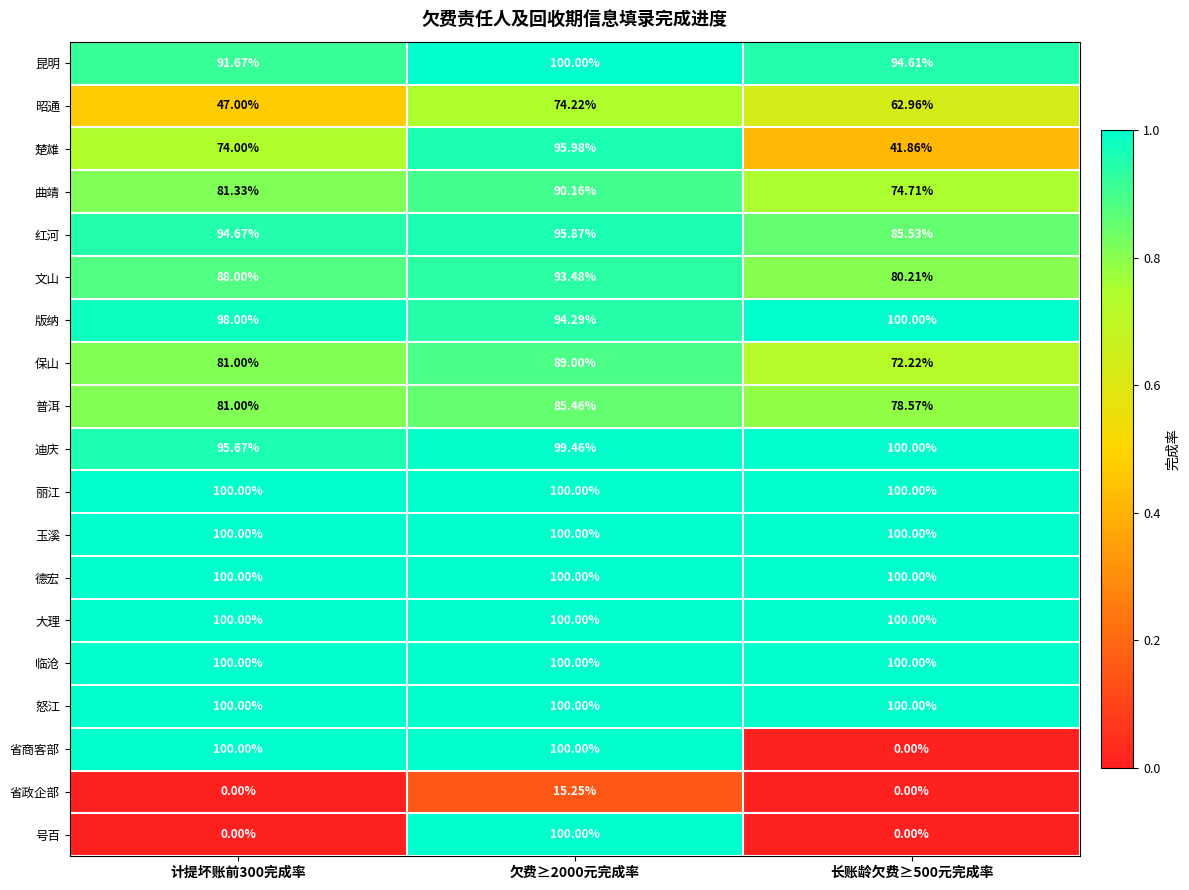

What is the difference between the highest and lowest values at 欠费≥2000元完成率?

84.8